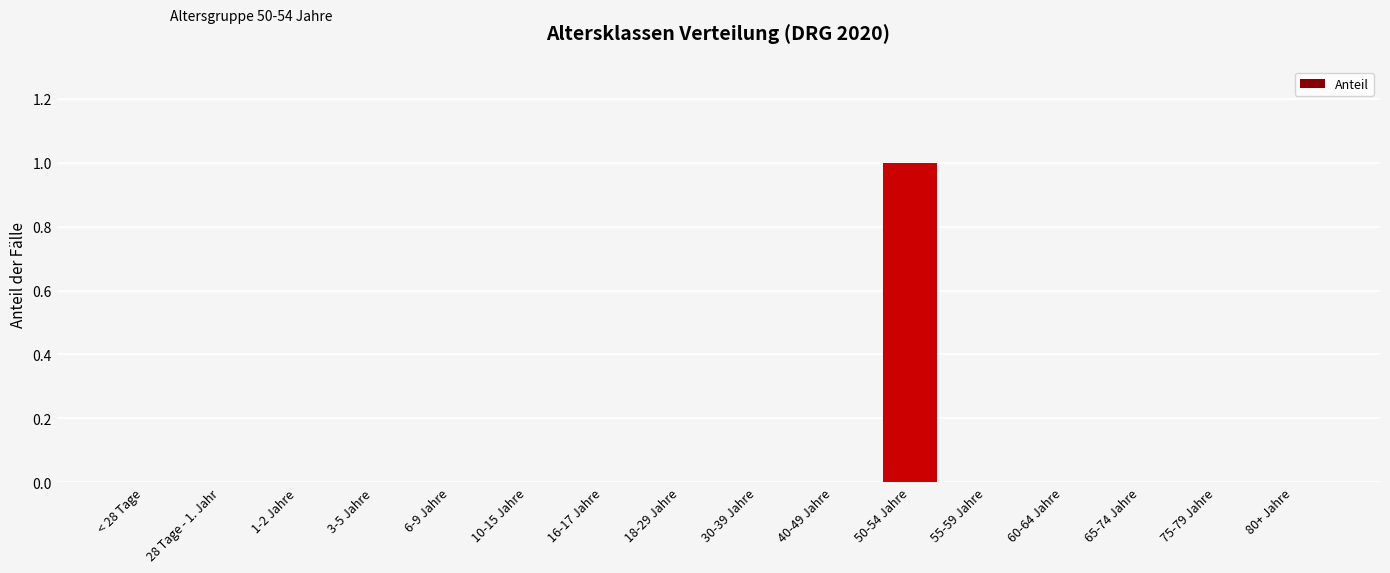

The chart shows a value of 0 at 1-2 Jahre. True or false?

True